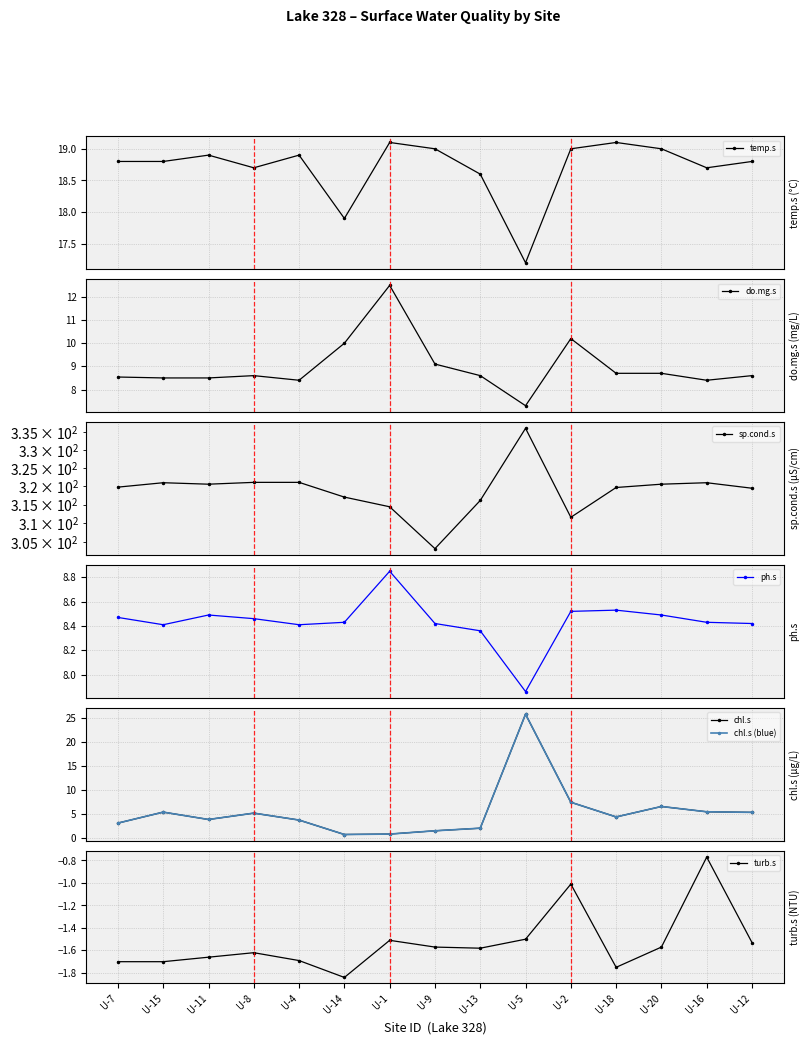

True or false: sp.cond.s has more than 0 points higher than both neighbors.

True